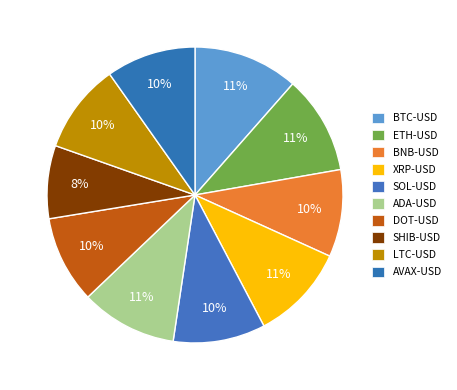

How many segments does this pie chart have?

10